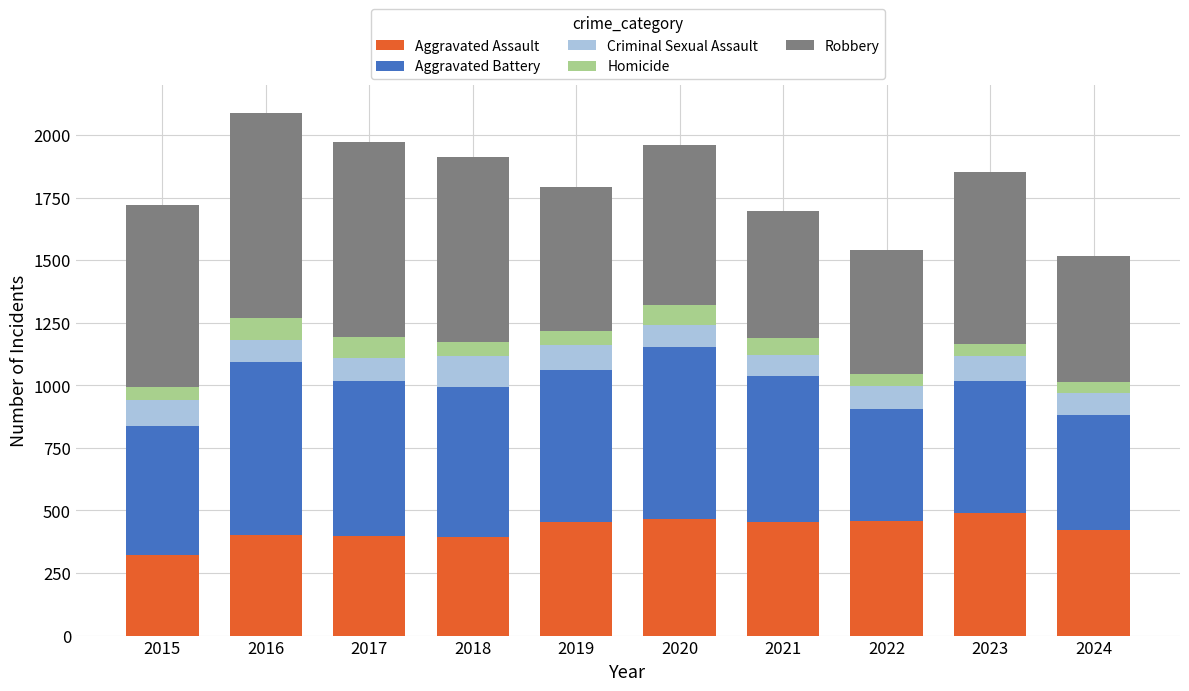

What is the value of the Aggravated Assault bar at the 7th from the left?

452